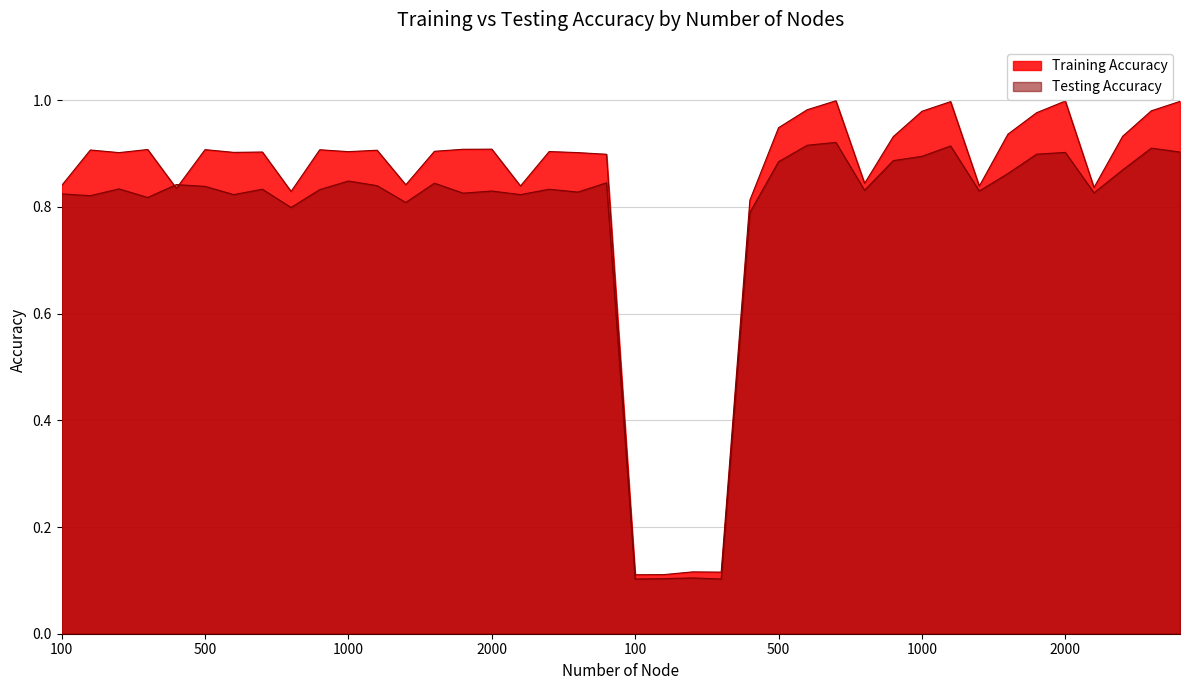

The value of Training Accuracy at 2000 is 0.9. True or false?

True